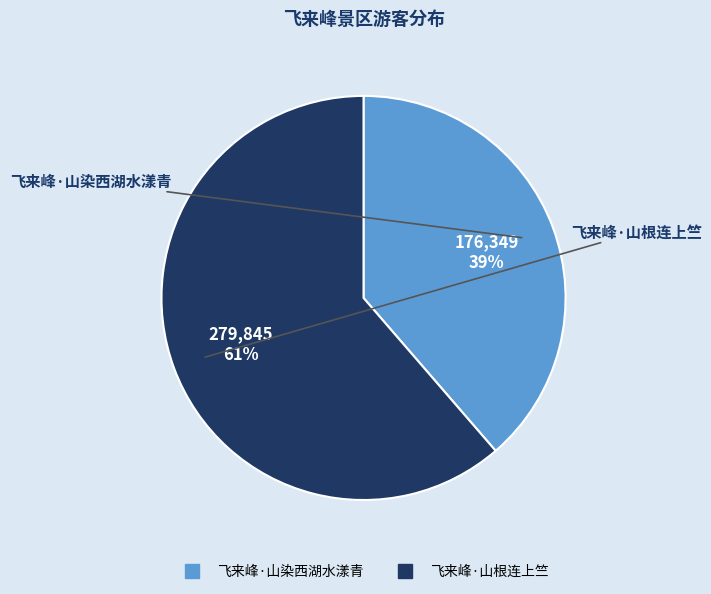

What is the majority slice?

飞来峰·山根连上竺